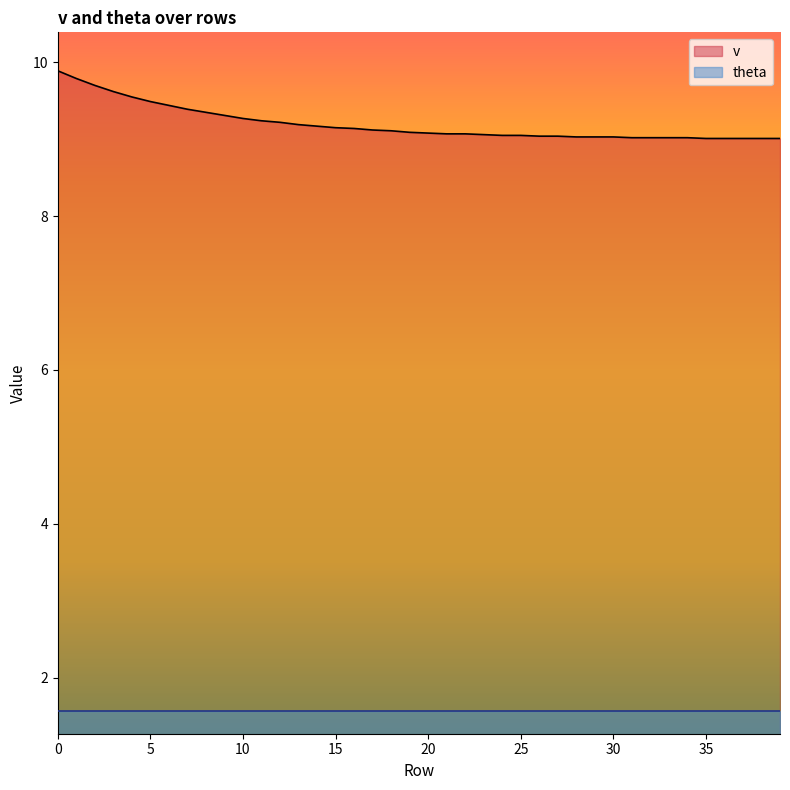

At which category does the chart reach its minimum across all series?

35